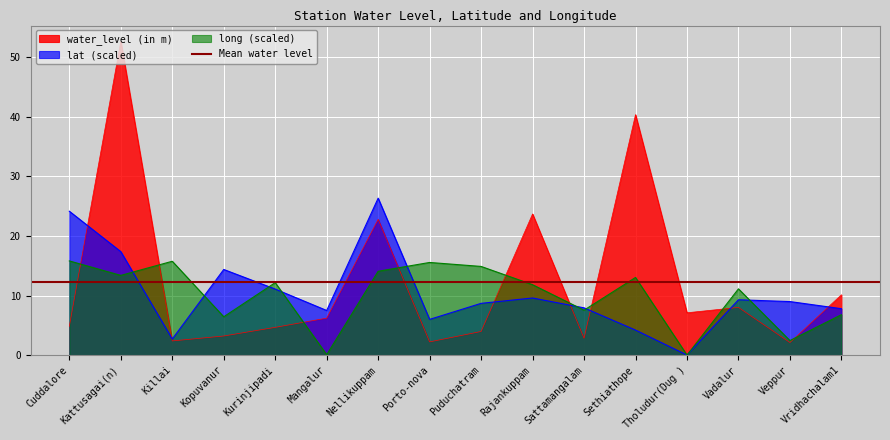

What is the lowest value of the water_level (in m) series?

2.1